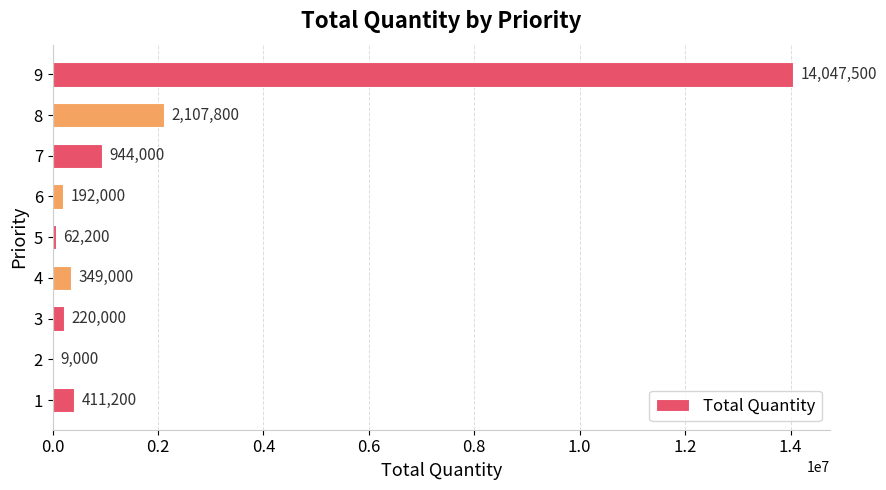

Read the value at 4, to the nearest 100.

349000